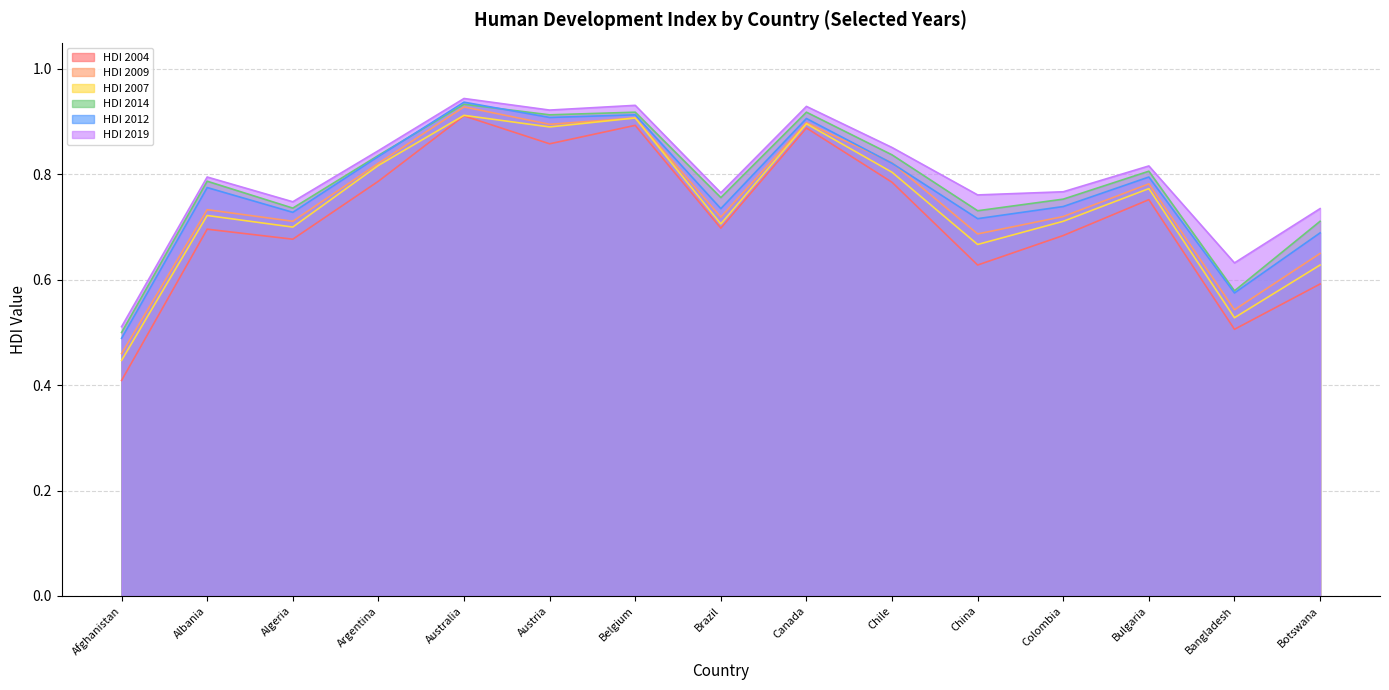

Count the HDI 2007 values in the range 0 to 1.

15